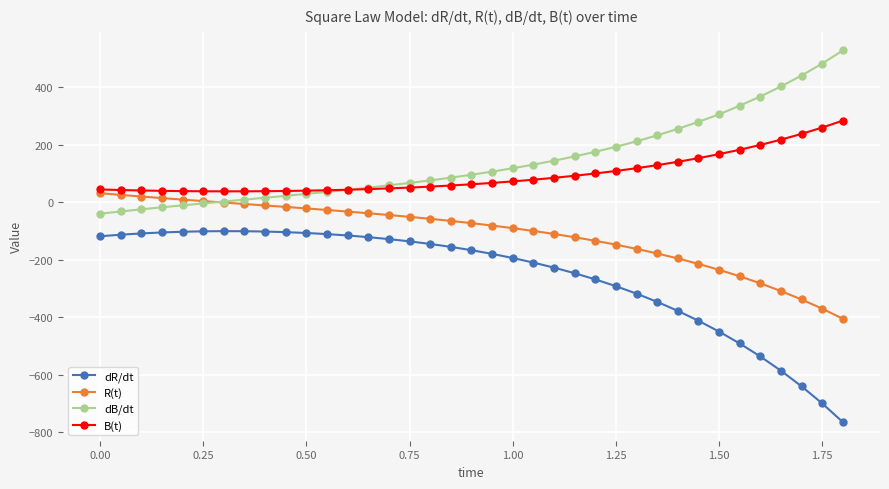

What is the greatest value displayed?

527.4